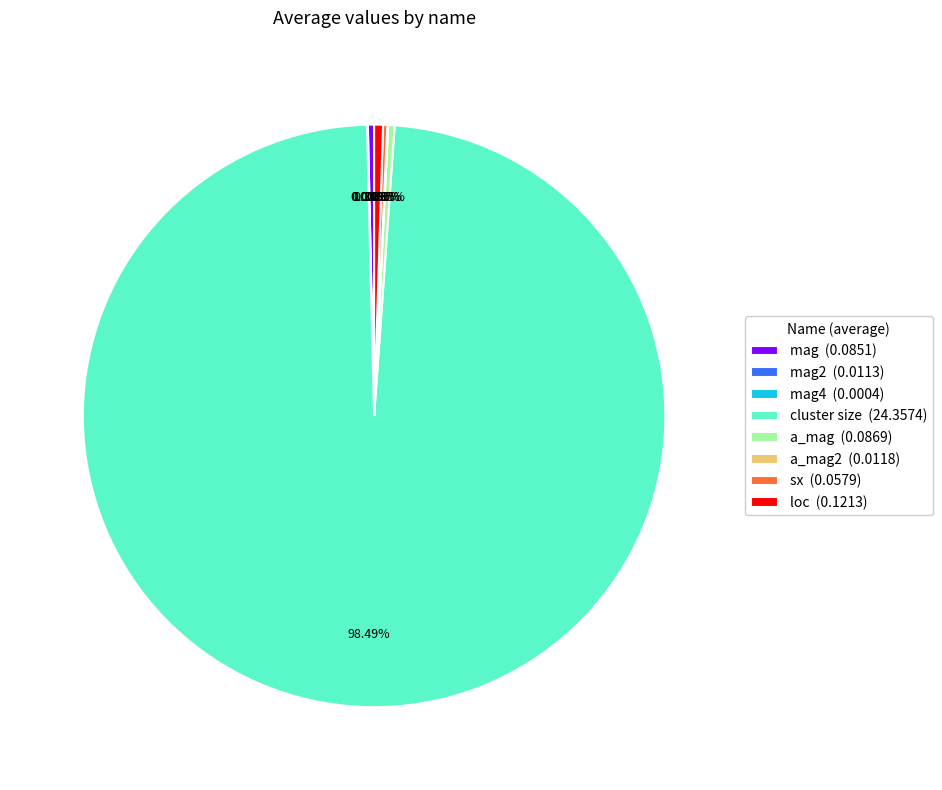

Is there a majority slice in this chart?

Yes